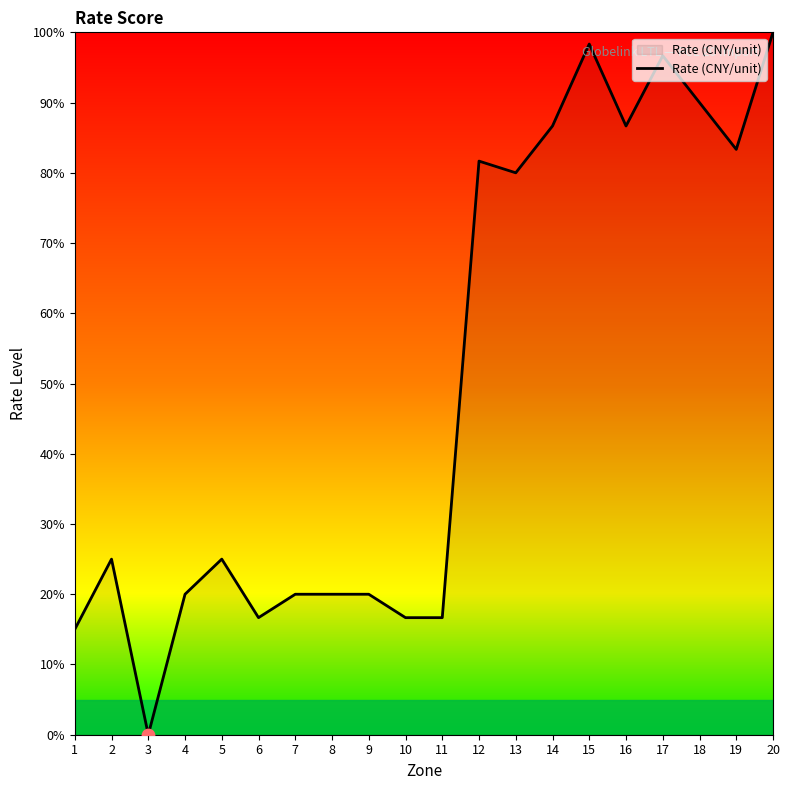

Approximately how many times larger is the value at 19 compared to 6?

5.0